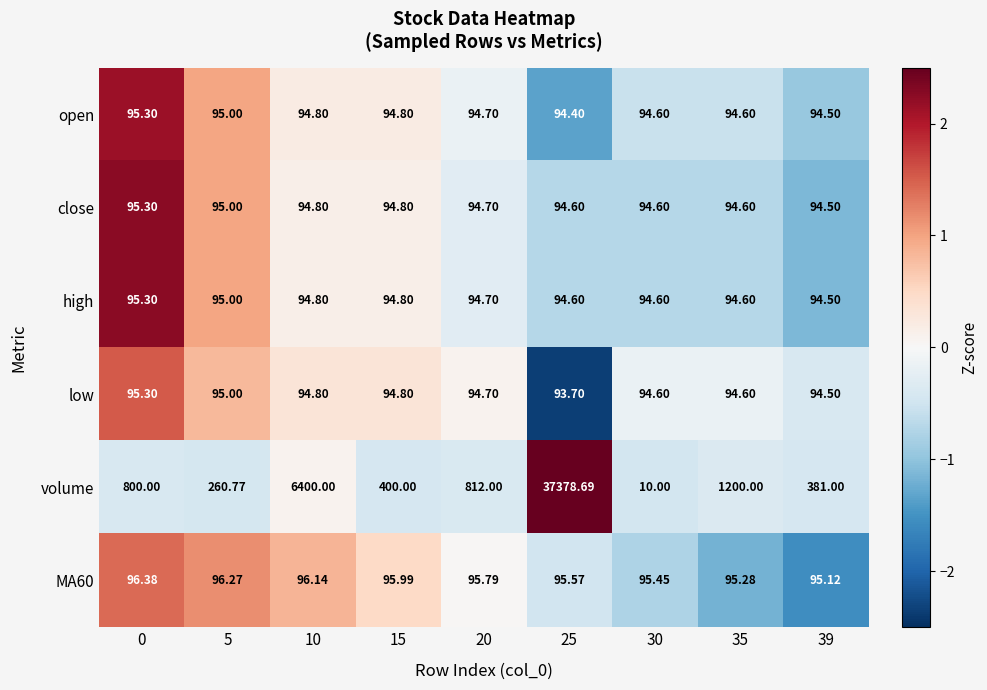

Which series has the largest range (max minus min)?

volume